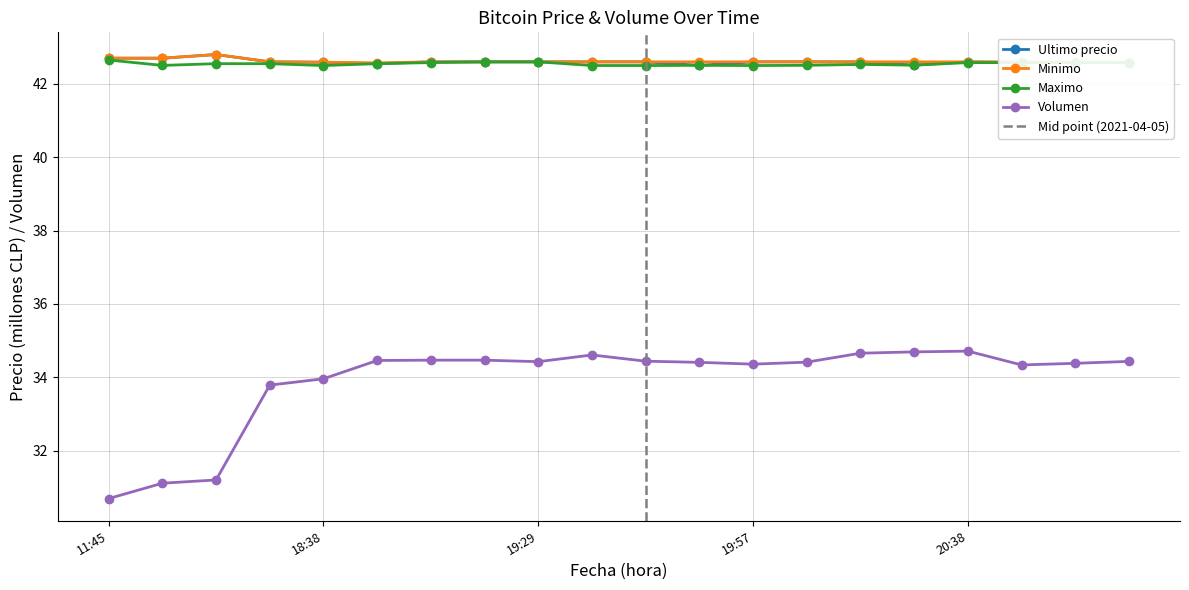

In Ultimo precio, how many points are lower than both neighbors (excluding endpoints)?

5